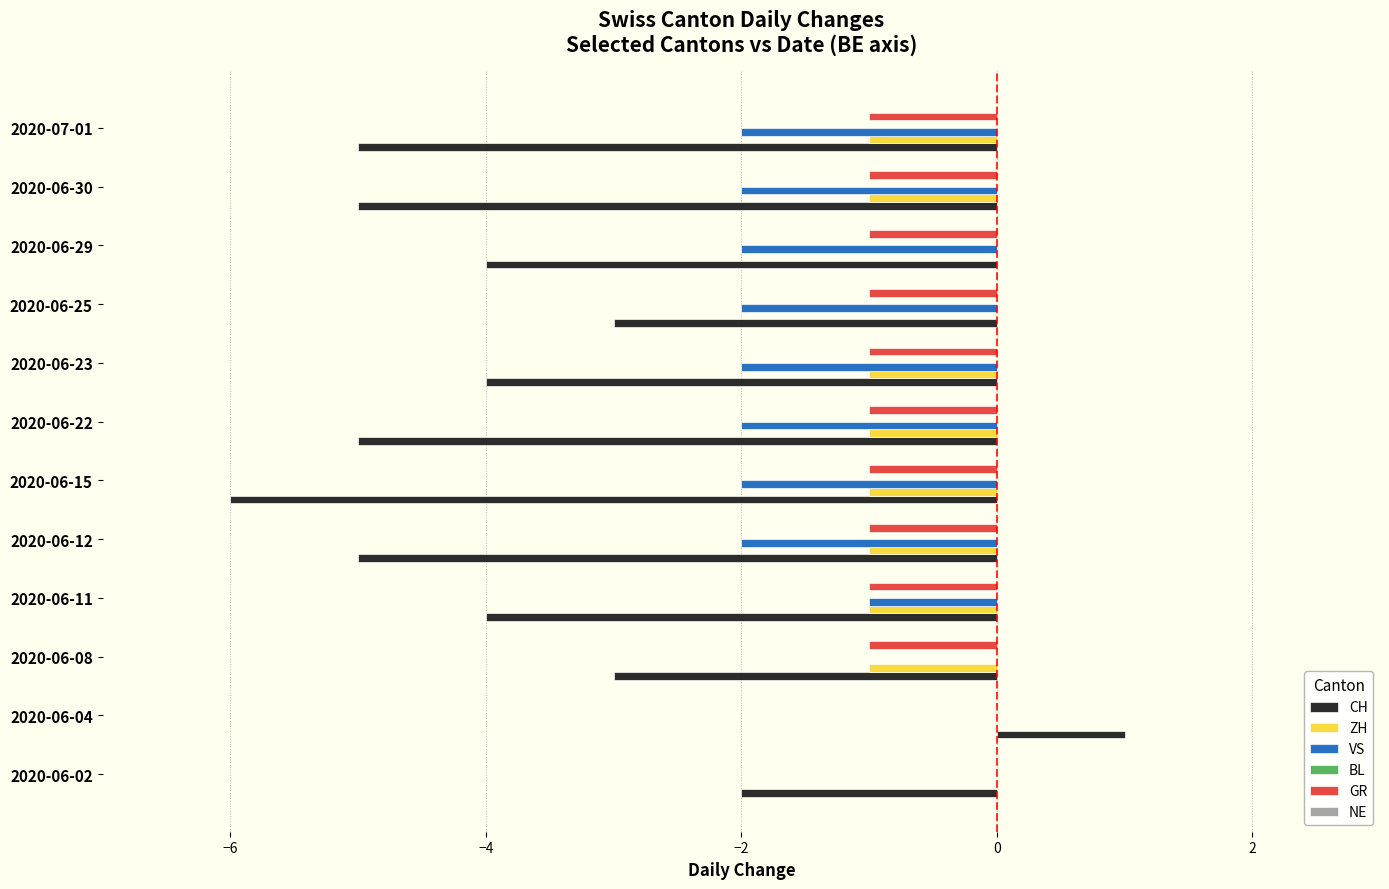

Which series has the largest range (max minus min)?

CH